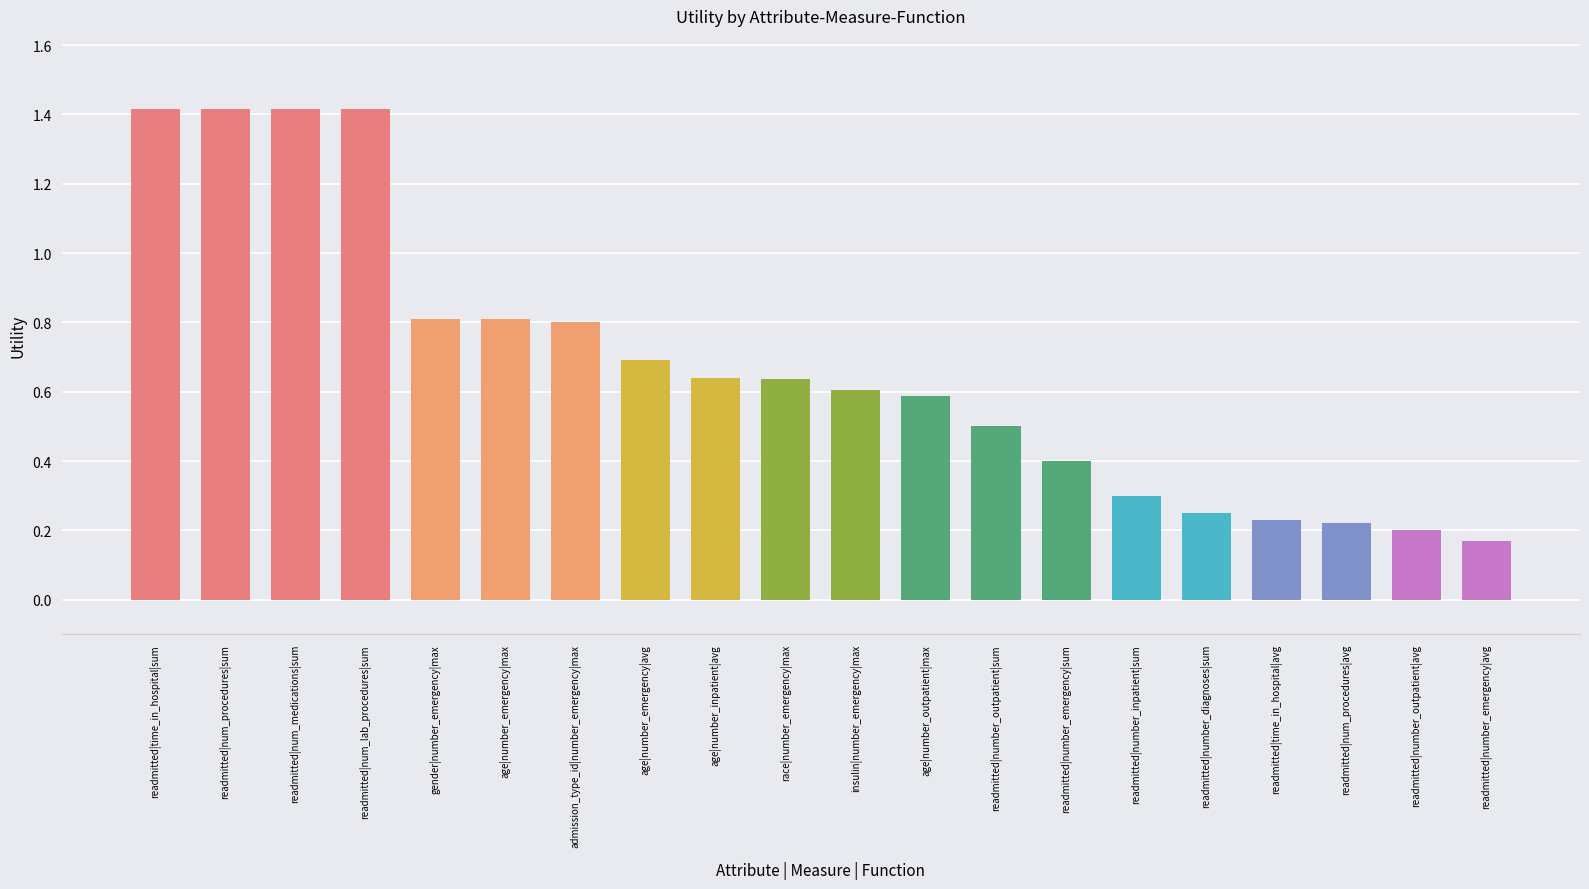

What is the label of the 7th bar from the left?

admission_type_id|number_emergency|max